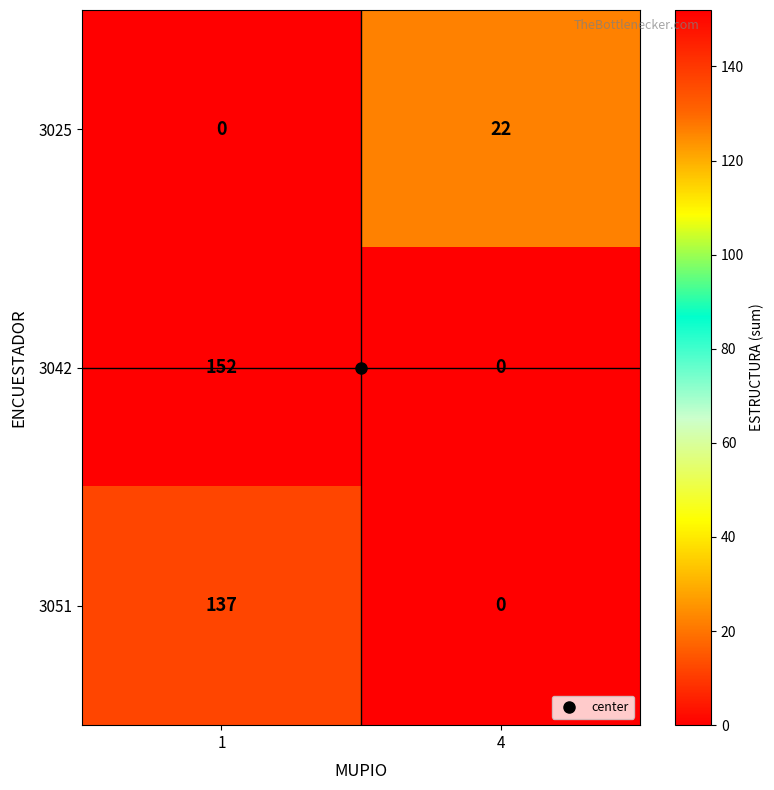

What is the greatest value displayed?

152